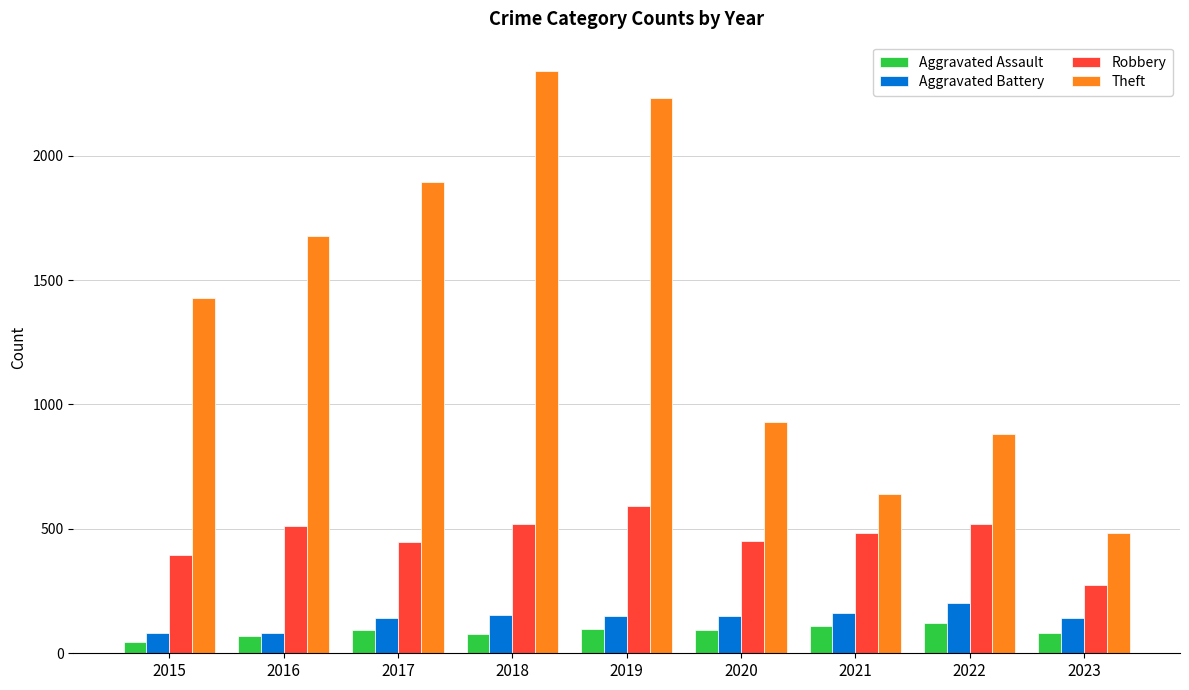

Where does the Aggravated Battery series first go above 148?

2018